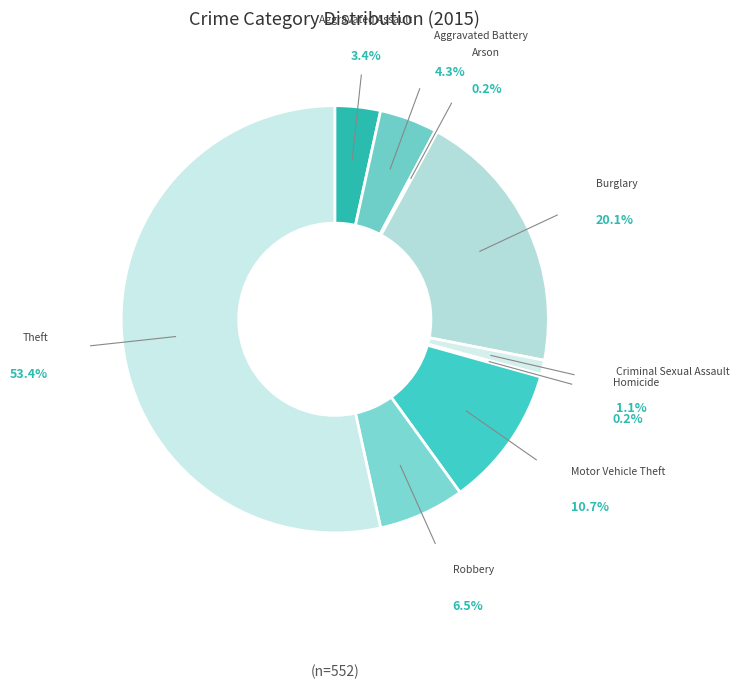

What percentage is NOT represented by Criminal Sexual Assault?

98.9%